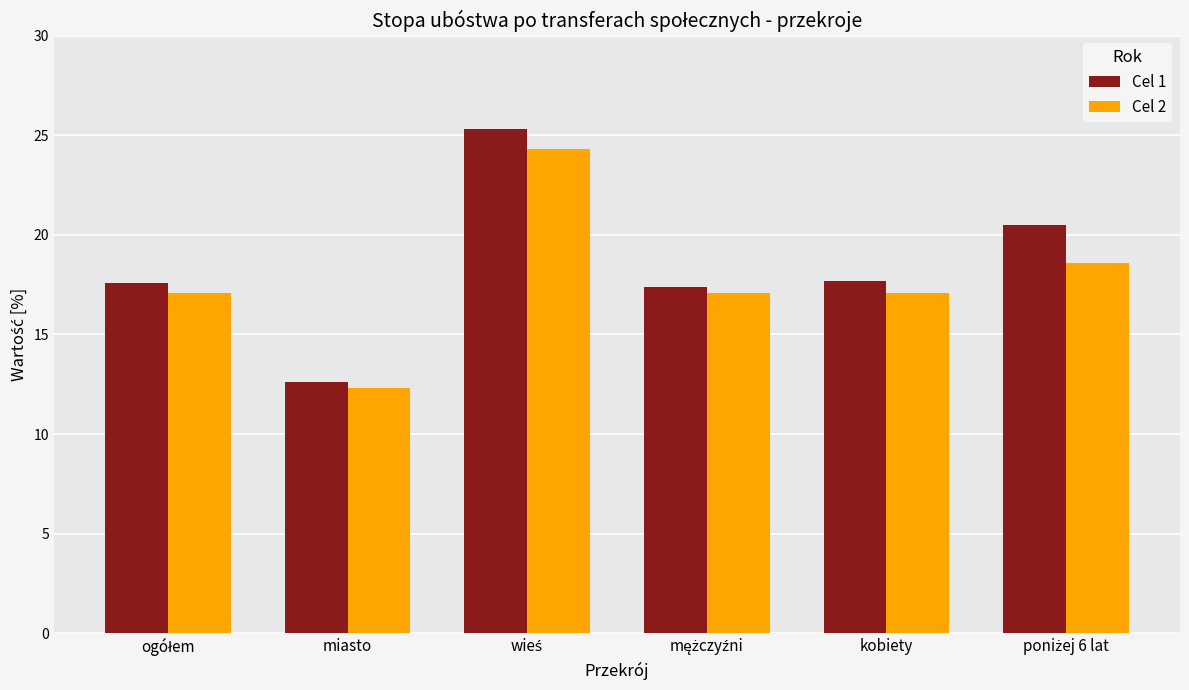

What is the difference between the second highest and second lowest values in the Cel 1 series?

3.1